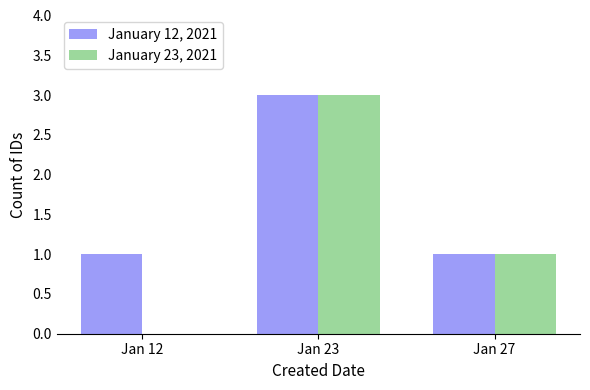

Which series has the largest total across all categories?

January 12, 2021